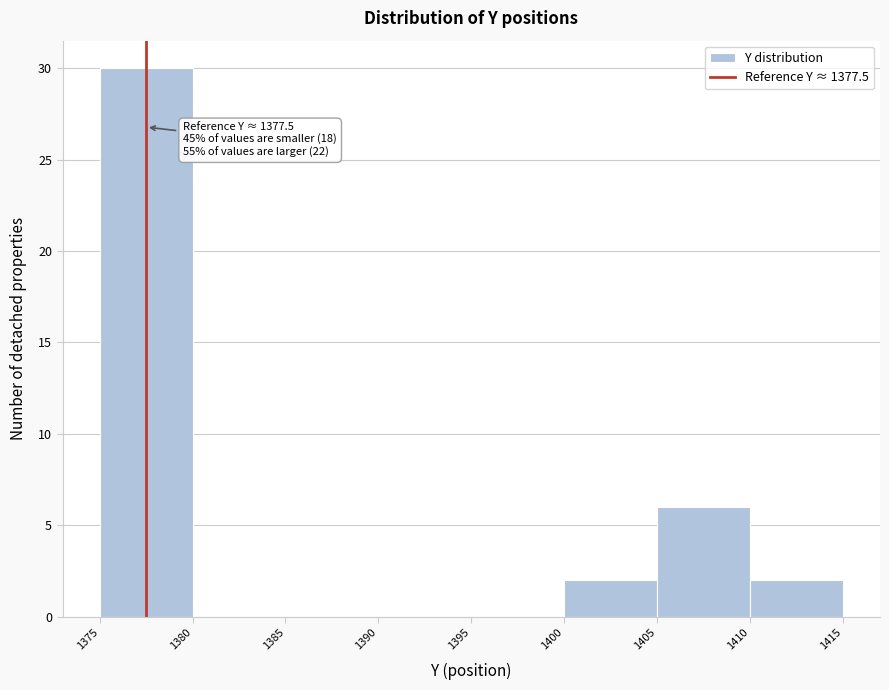

Over which range of the x-axis is the bar tallest?

1375 to 1380